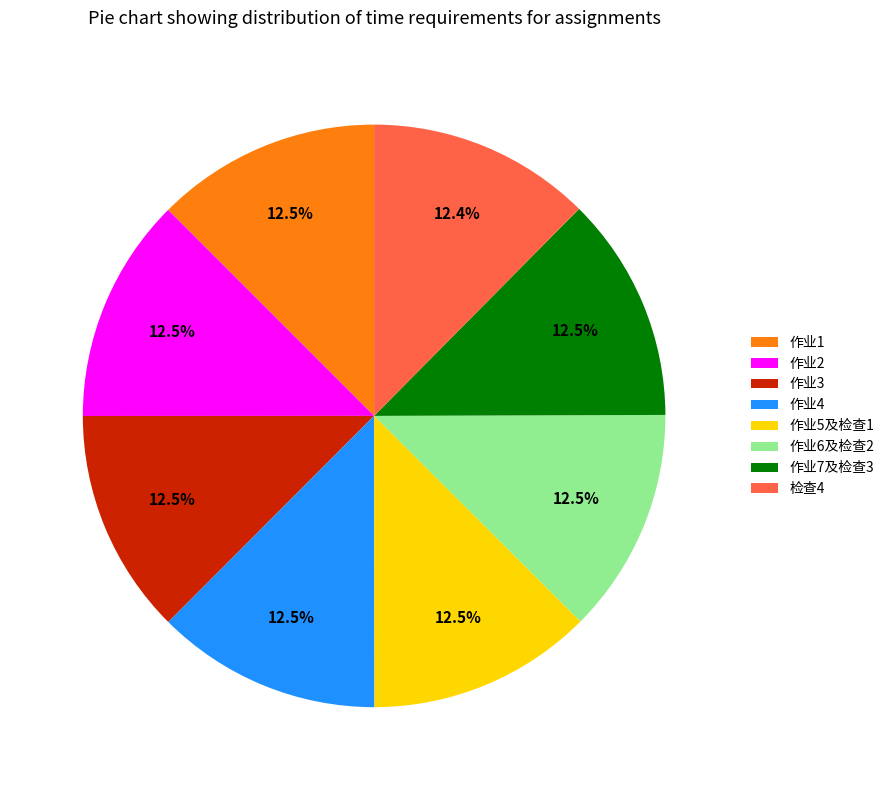

The 作业6及检查2 slice represents 4% of the pie. True or false?

False